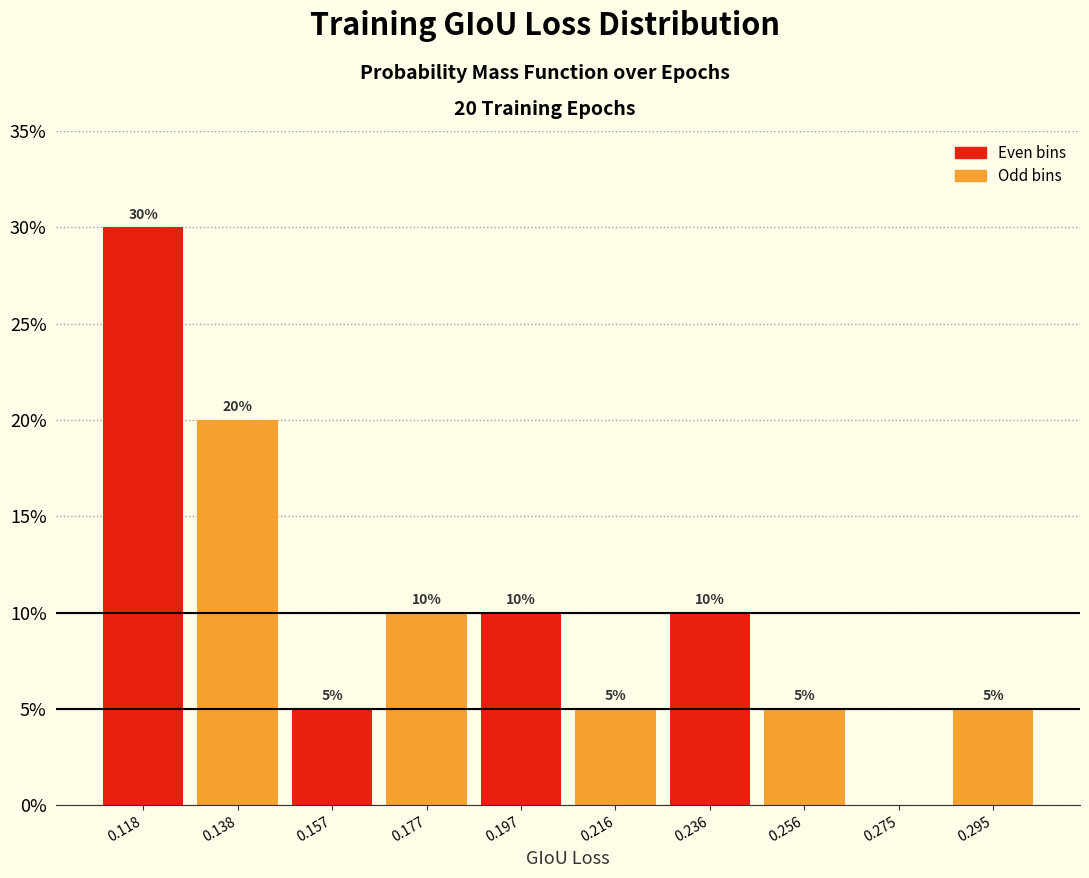

Over which range of the x-axis is the bar tallest?

0.108 to 0.128